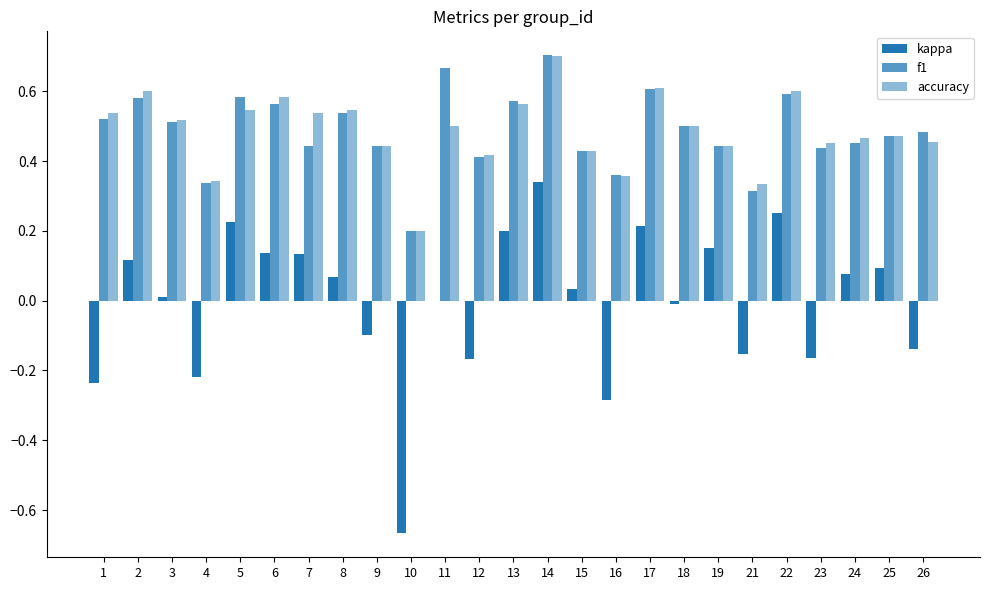

What is the total value across all series at 8?

1.2